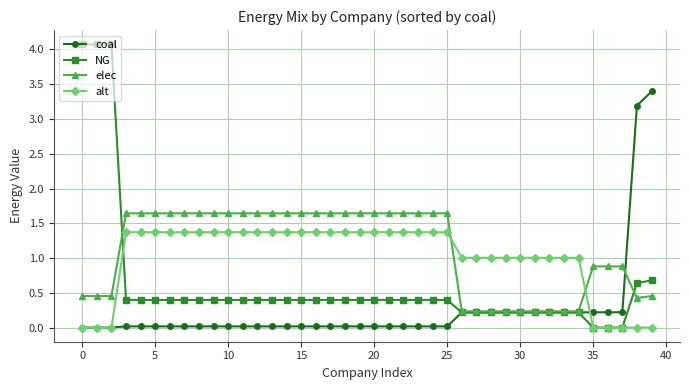

What is the greatest value displayed?

4.1